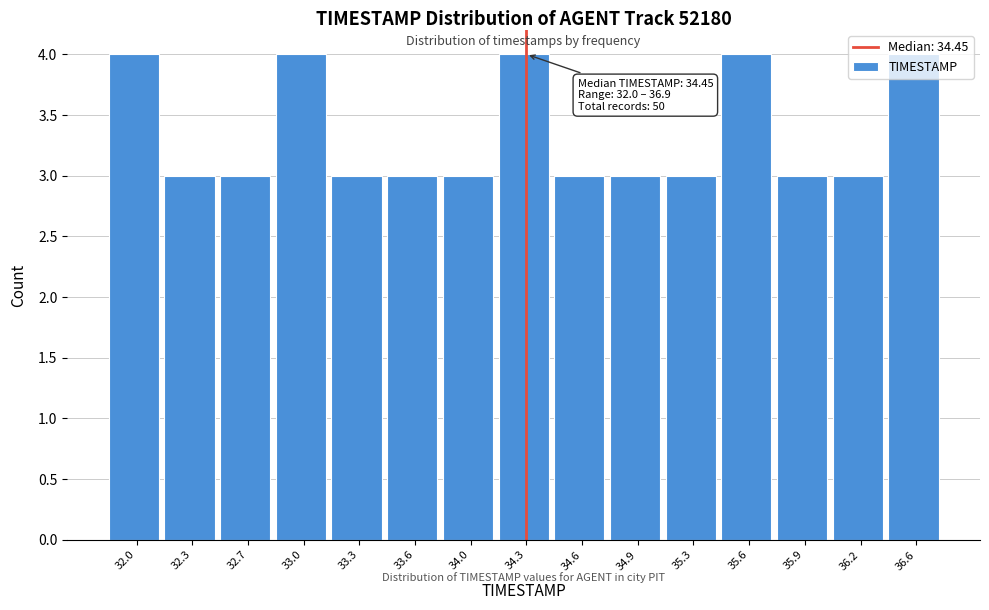

What is the minimum value shown in the chart?

3